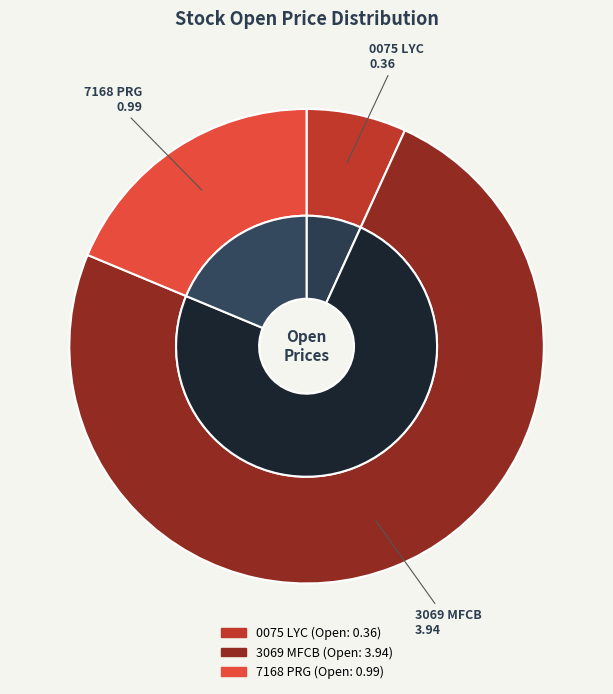

Do 0075 LYC and 7168 PRG together represent more than half of the pie?

No